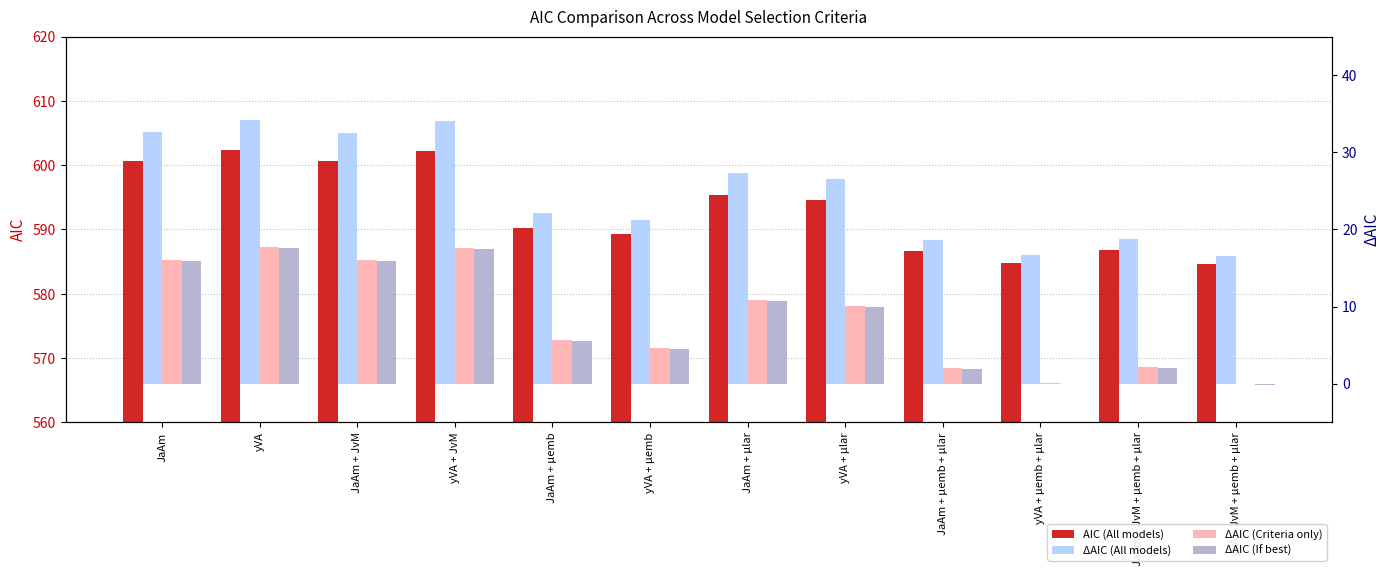

Which series has the largest total across all categories?

AIC (All models)